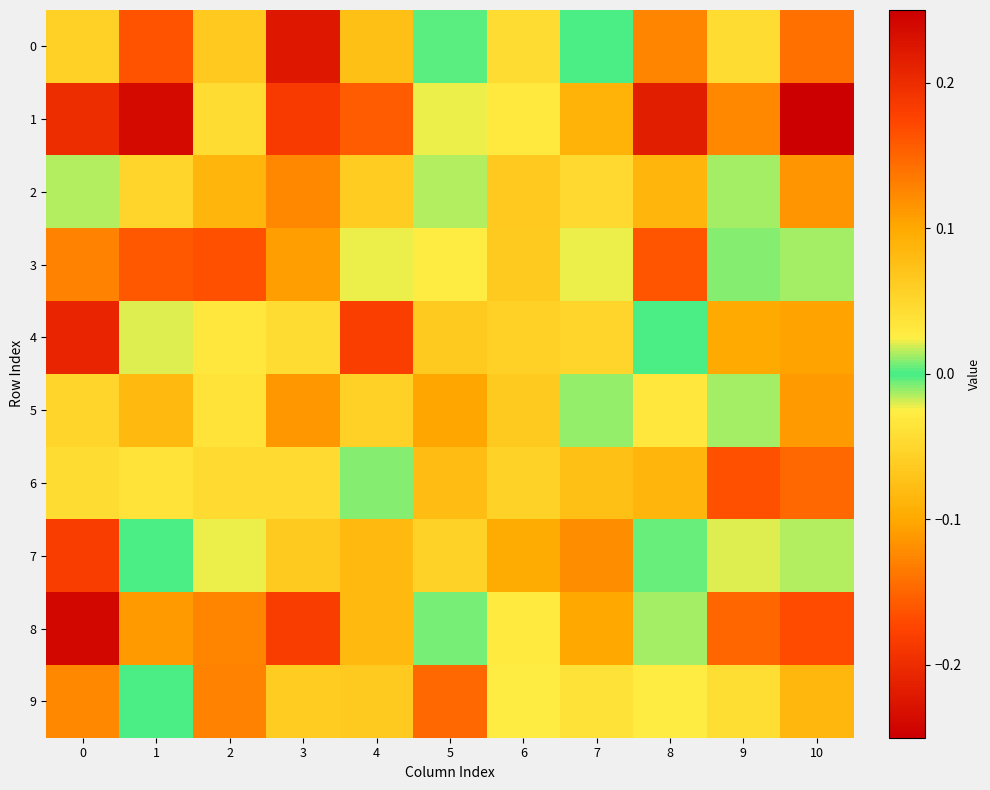

At 2, list the series in order from smallest to largest.

6, 1, 7, 4, 5, 0, 2, 8, 9, 3